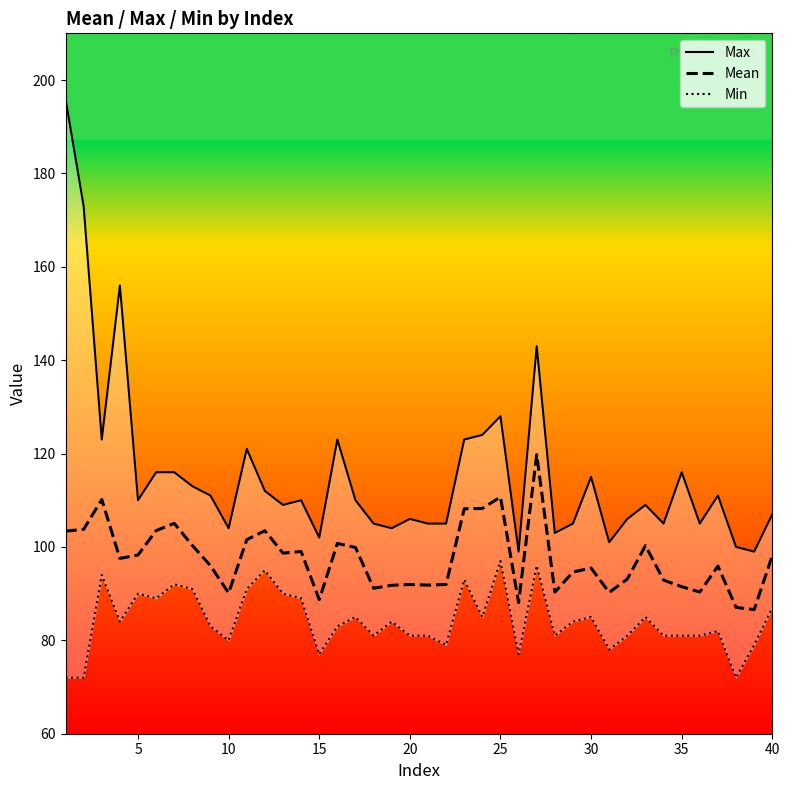

True or false: Mean and Max intersect in this chart.

False